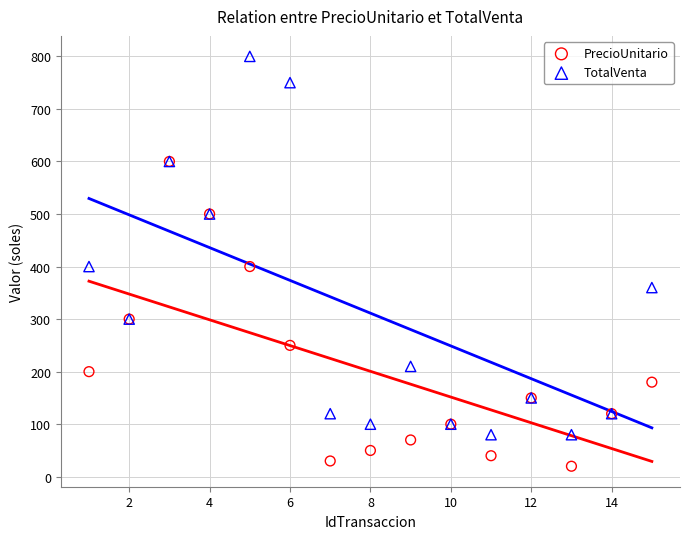

Which series contains the lowest Y value?

PrecioUnitario